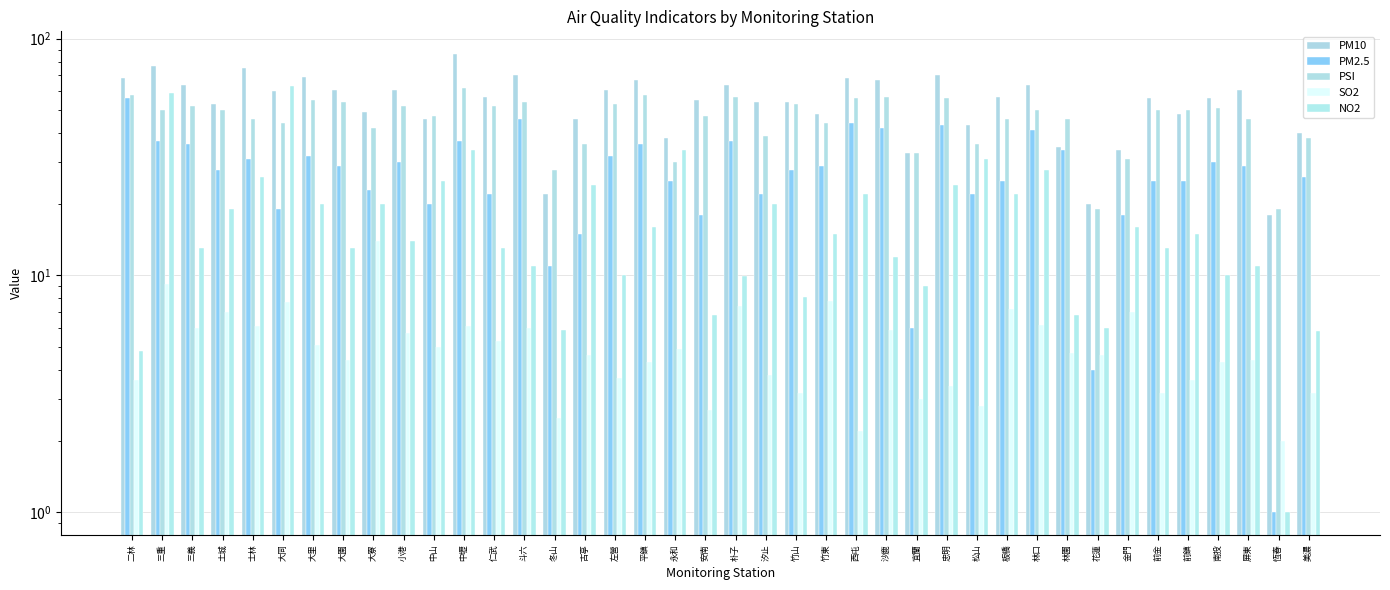

How many distinct data groups are displayed?

5